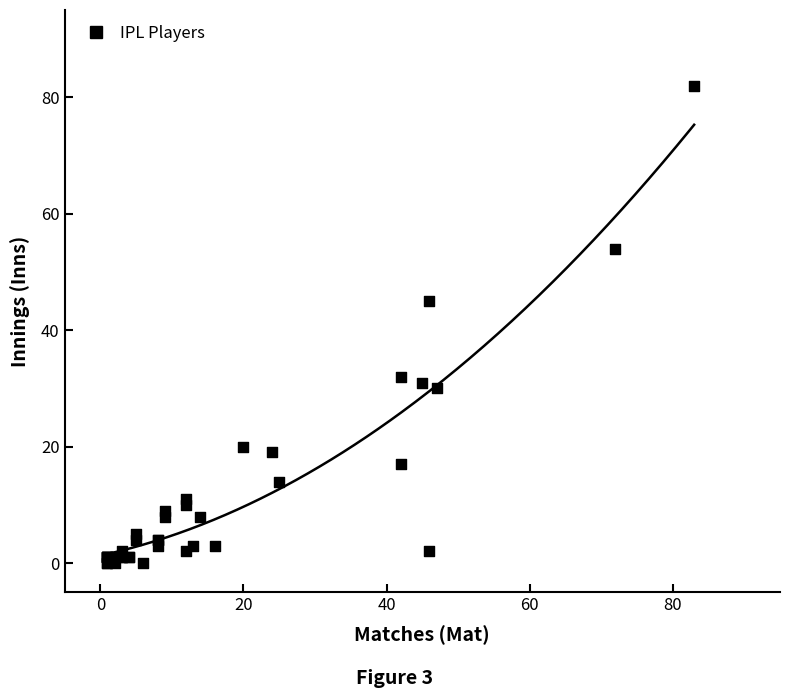

What Y value in the scatter plot is closest to 41?

45